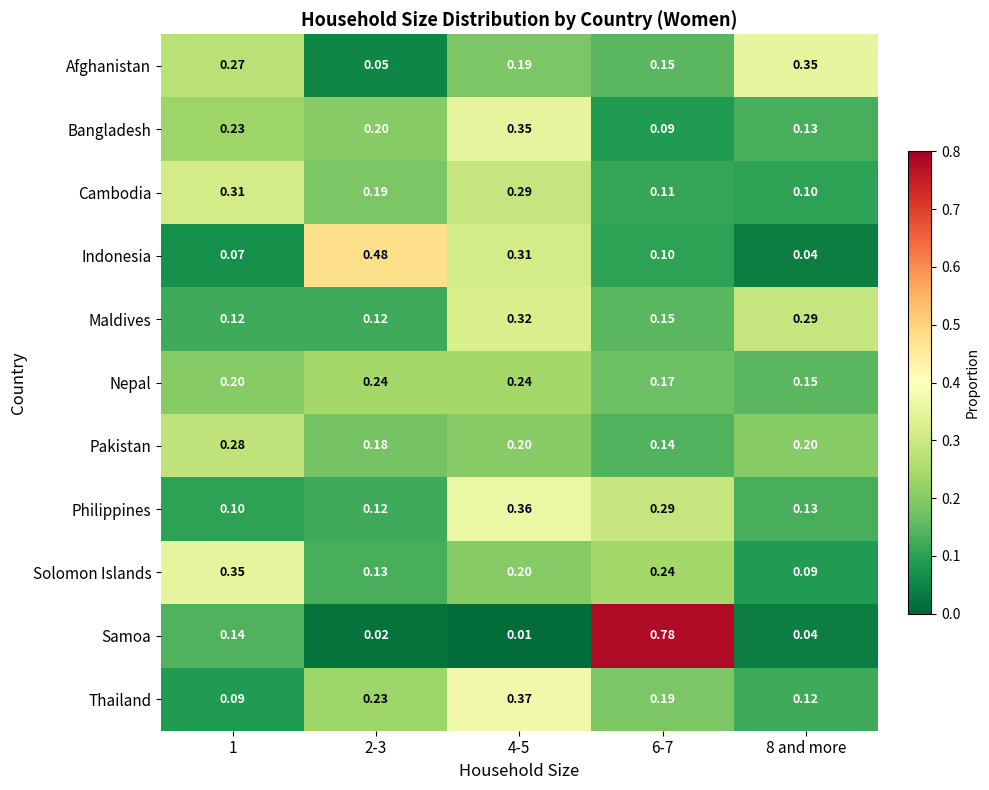

Is the value of Samoa at 2-3 greater than the value of Indonesia at 4-5?

No